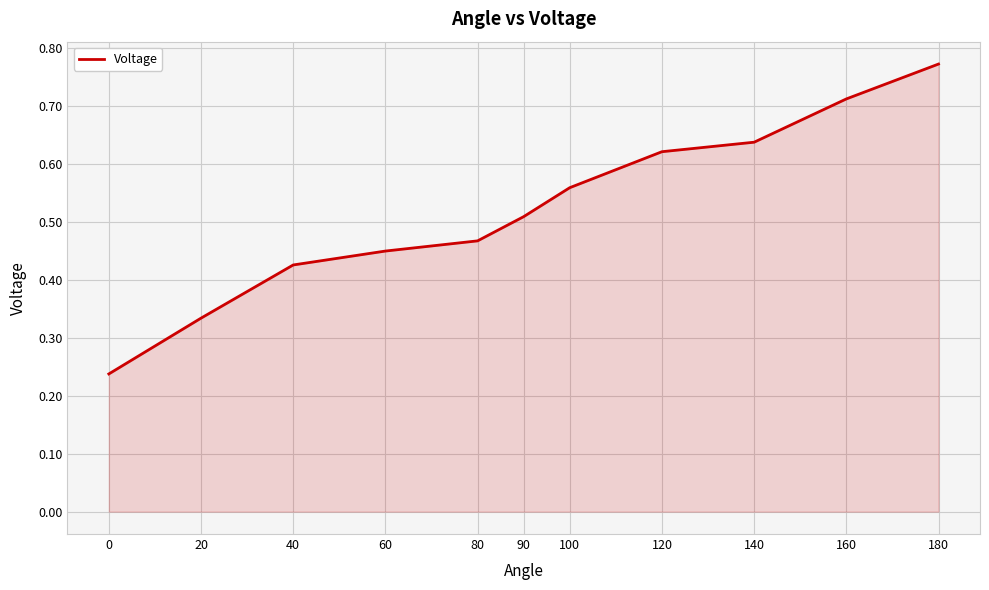

Which label corresponds to the largest value in the chart?

180